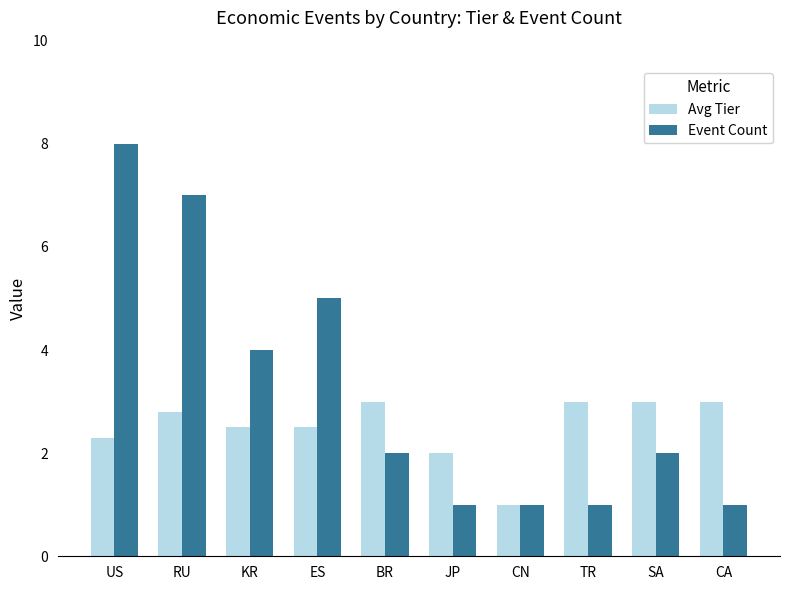

What position from the right is CN?

4